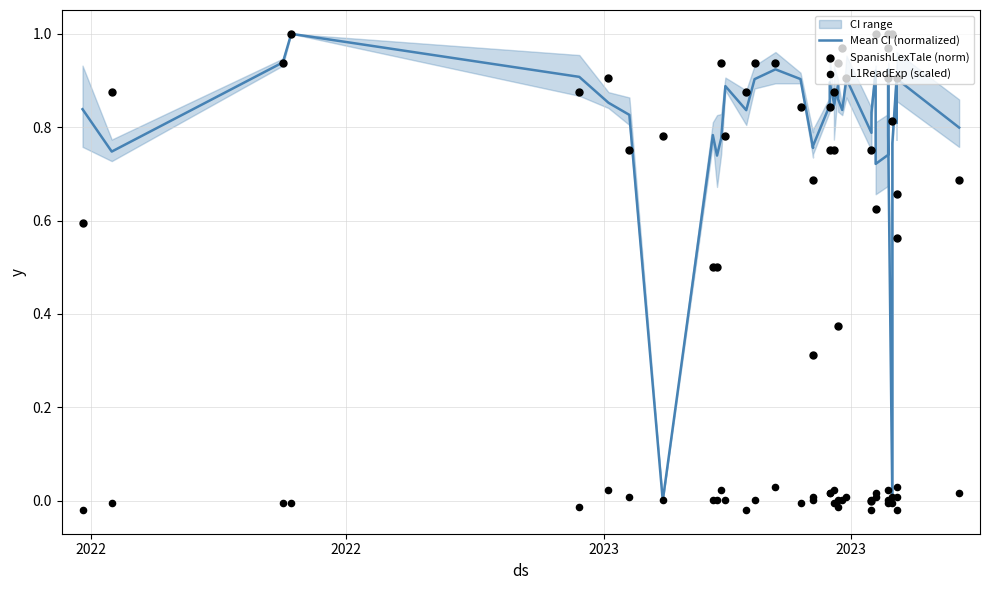

What are all the series names shown in the legend?

Mean CI (normalized), SpanishLexTale (norm), L1ReadExp (scaled)